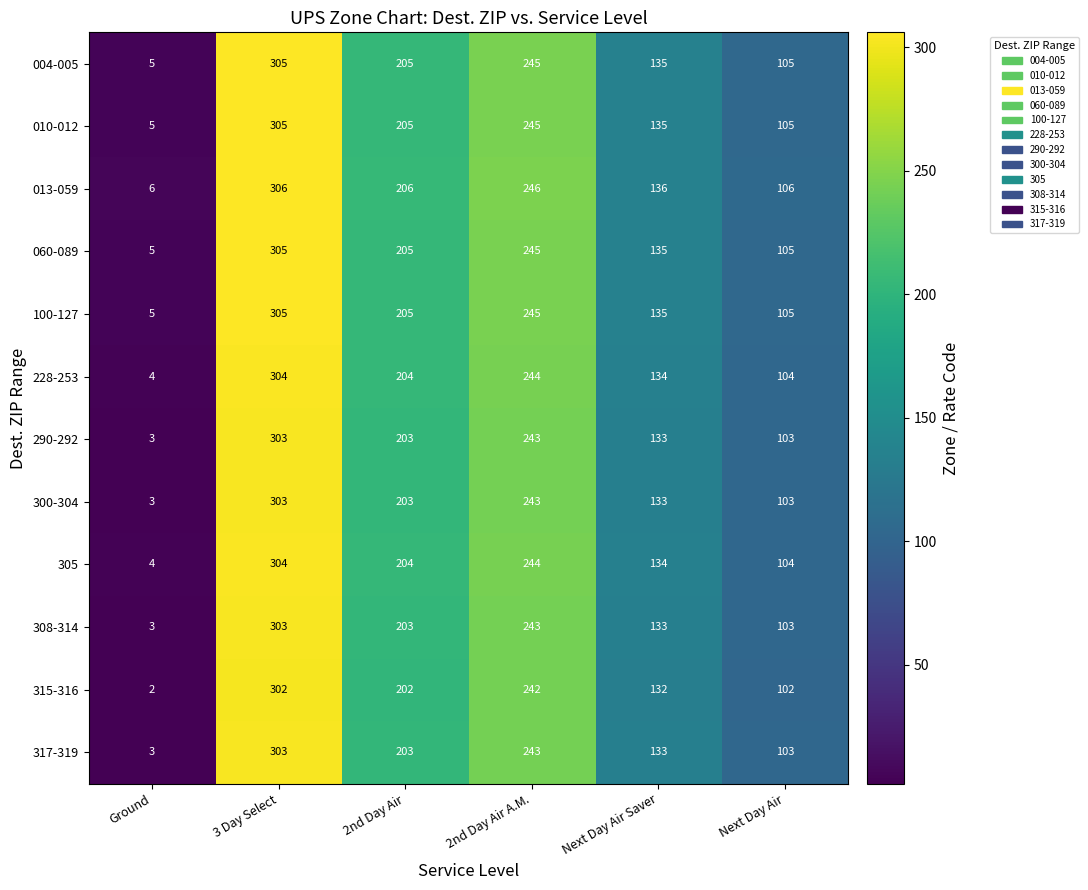

How many series are shown in this chart?

12